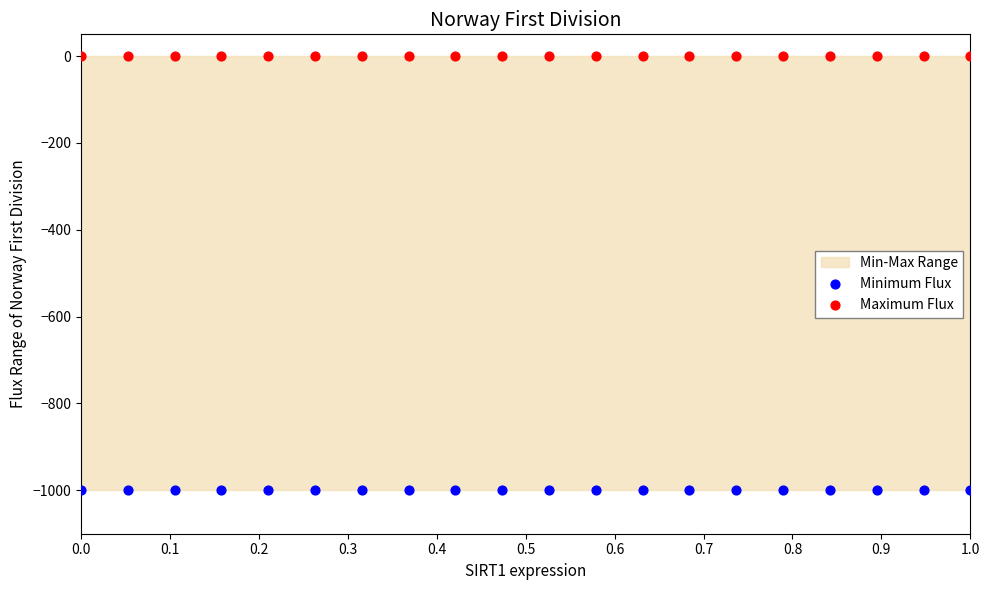

Which series reaches the minimum Y coordinate?

Minimum Flux